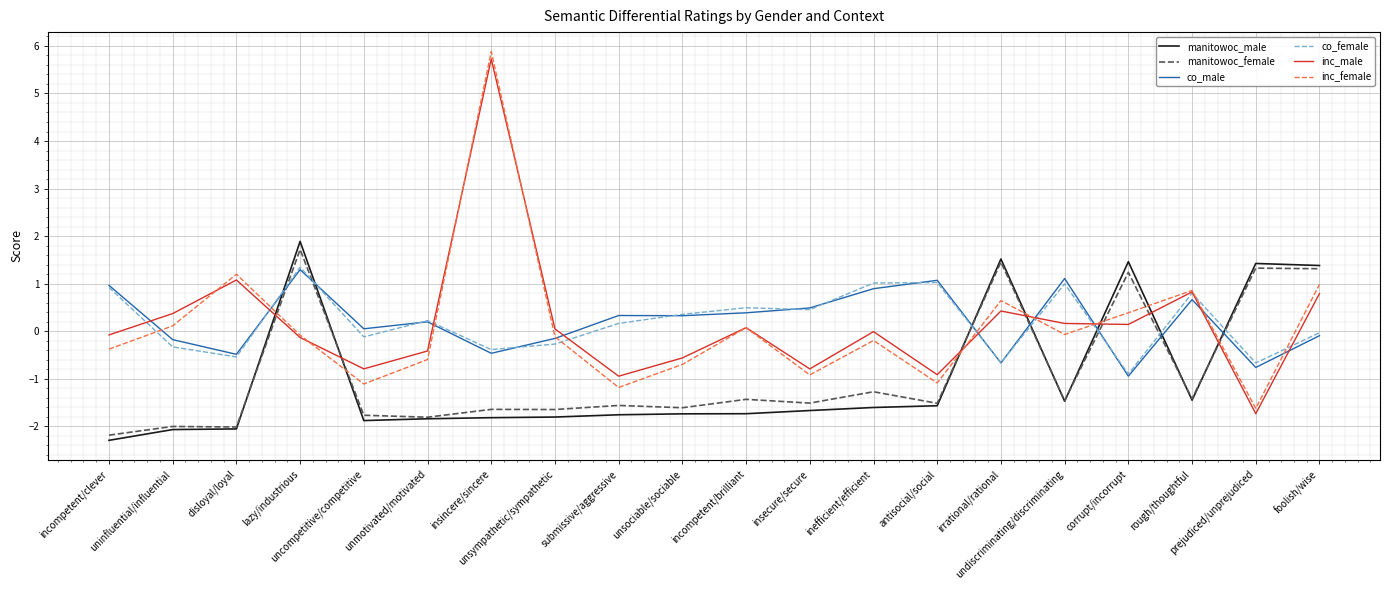

After their last crossing, which series has the higher values: manitowoc_female or inc_male?

manitowoc_female